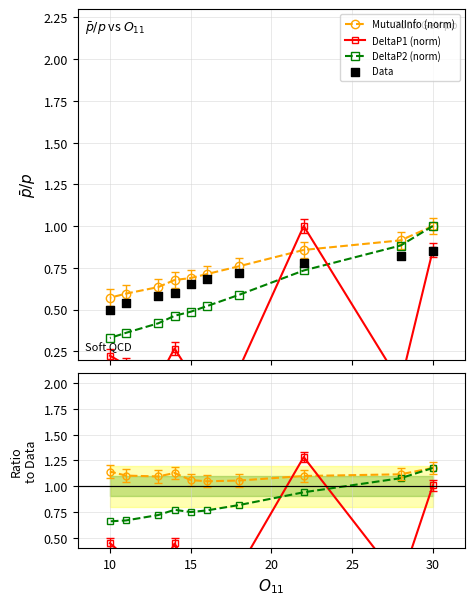

At which category is the sum across all series the highest?

30